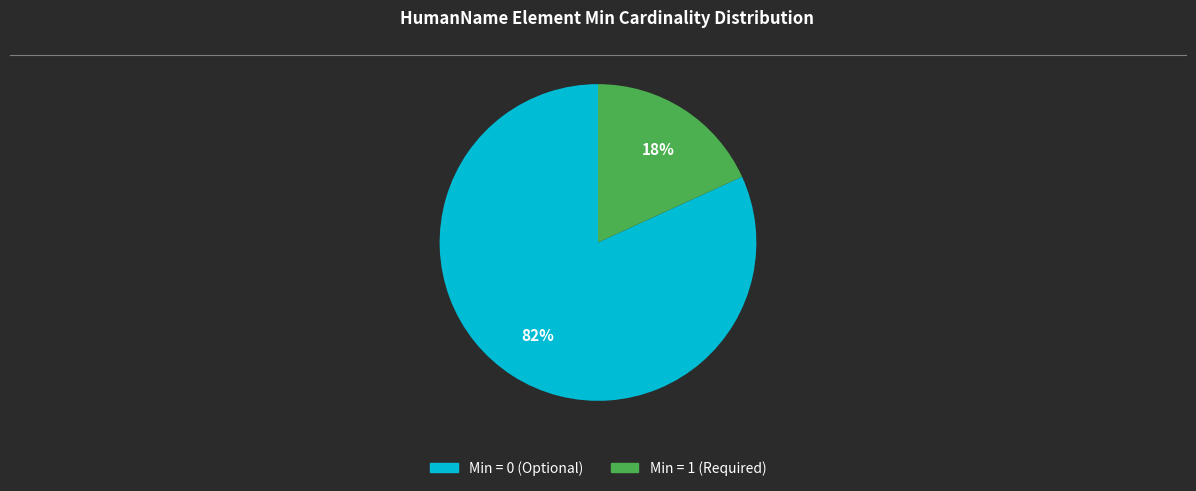

How many segments does this pie chart have?

2